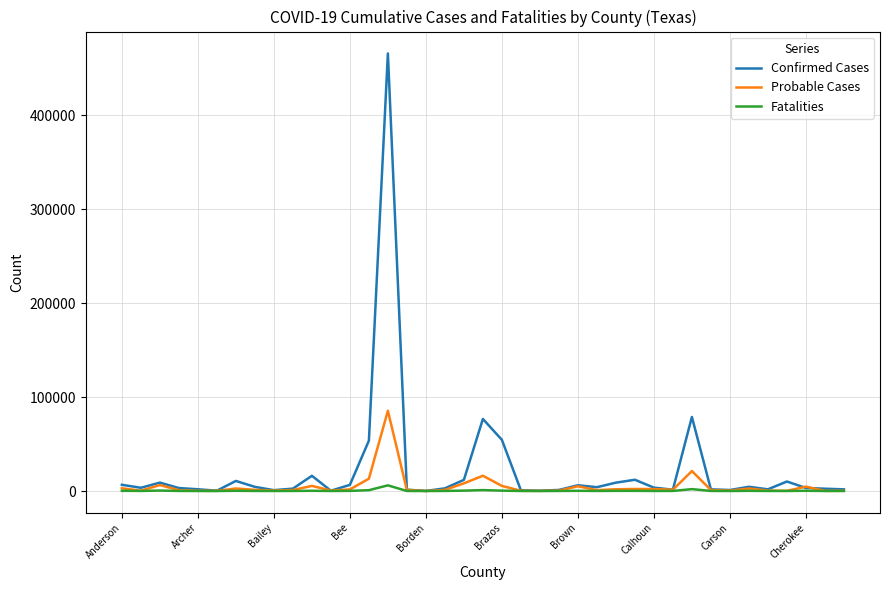

What is the smallest value displayed?

2